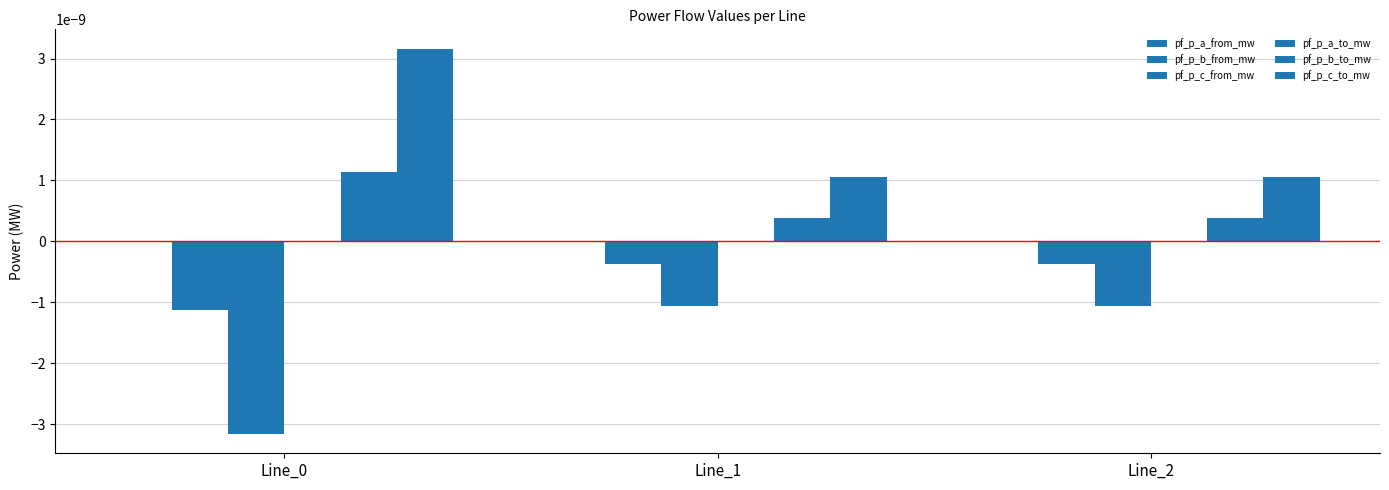

Which label corresponds to the largest value in the chart?

Line_0